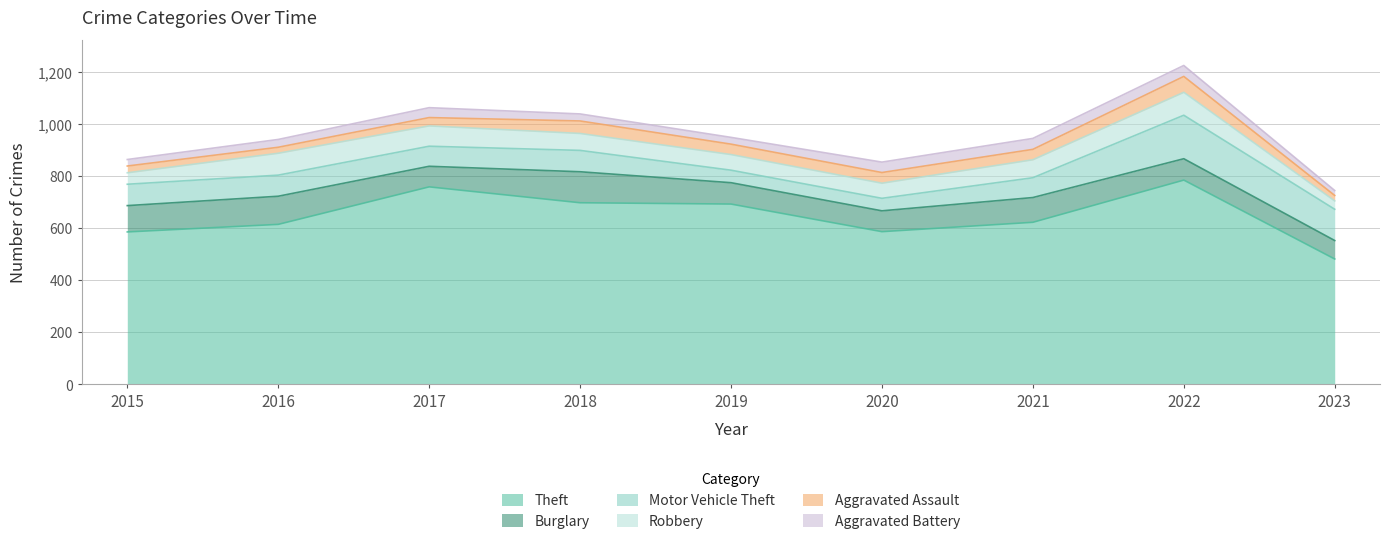

In Theft, how many points are lower than both neighbors (excluding endpoints)?

1